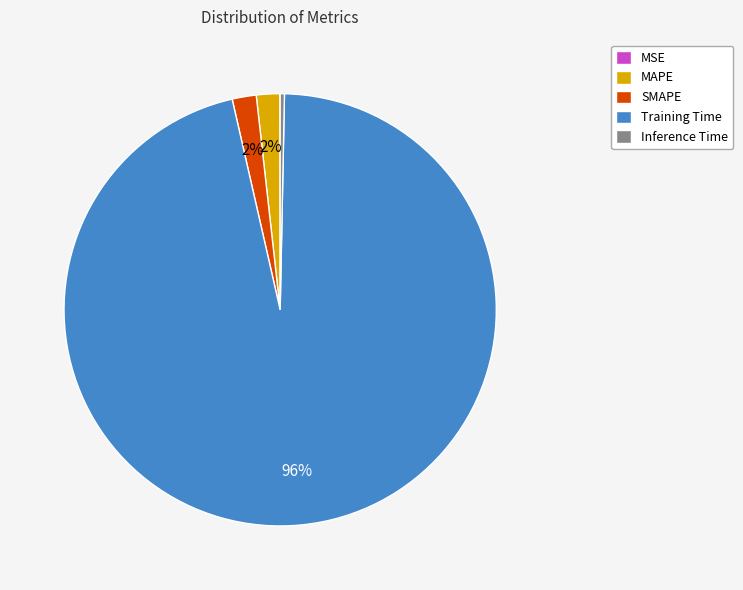

Which category has the biggest portion of the pie?

Training Time